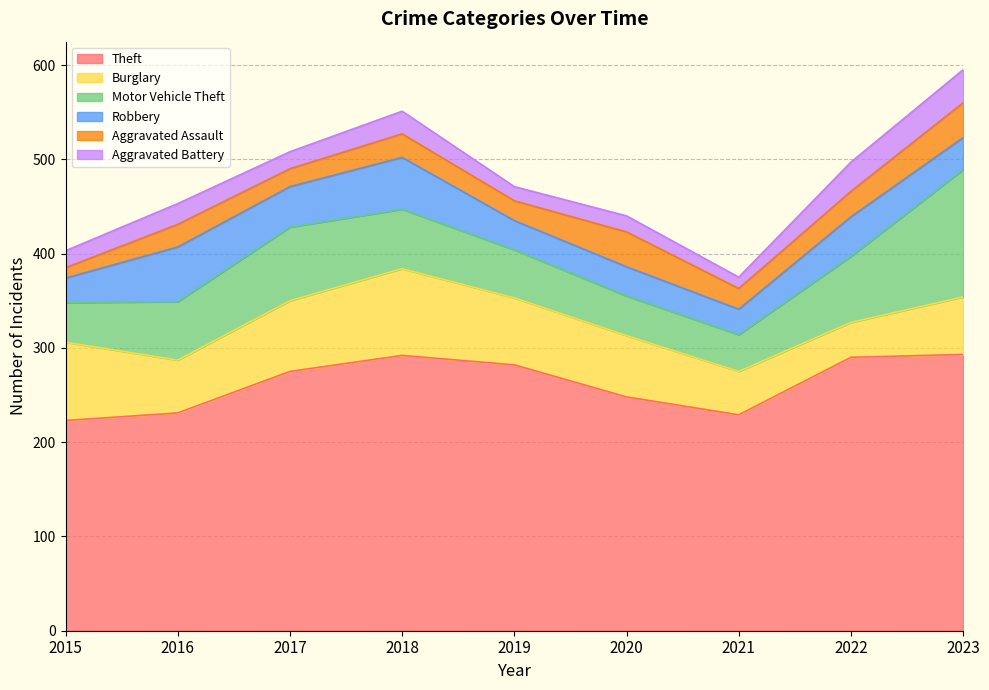

Between 2015 and 2020, which series saw the biggest shift?

Aggravated Assault